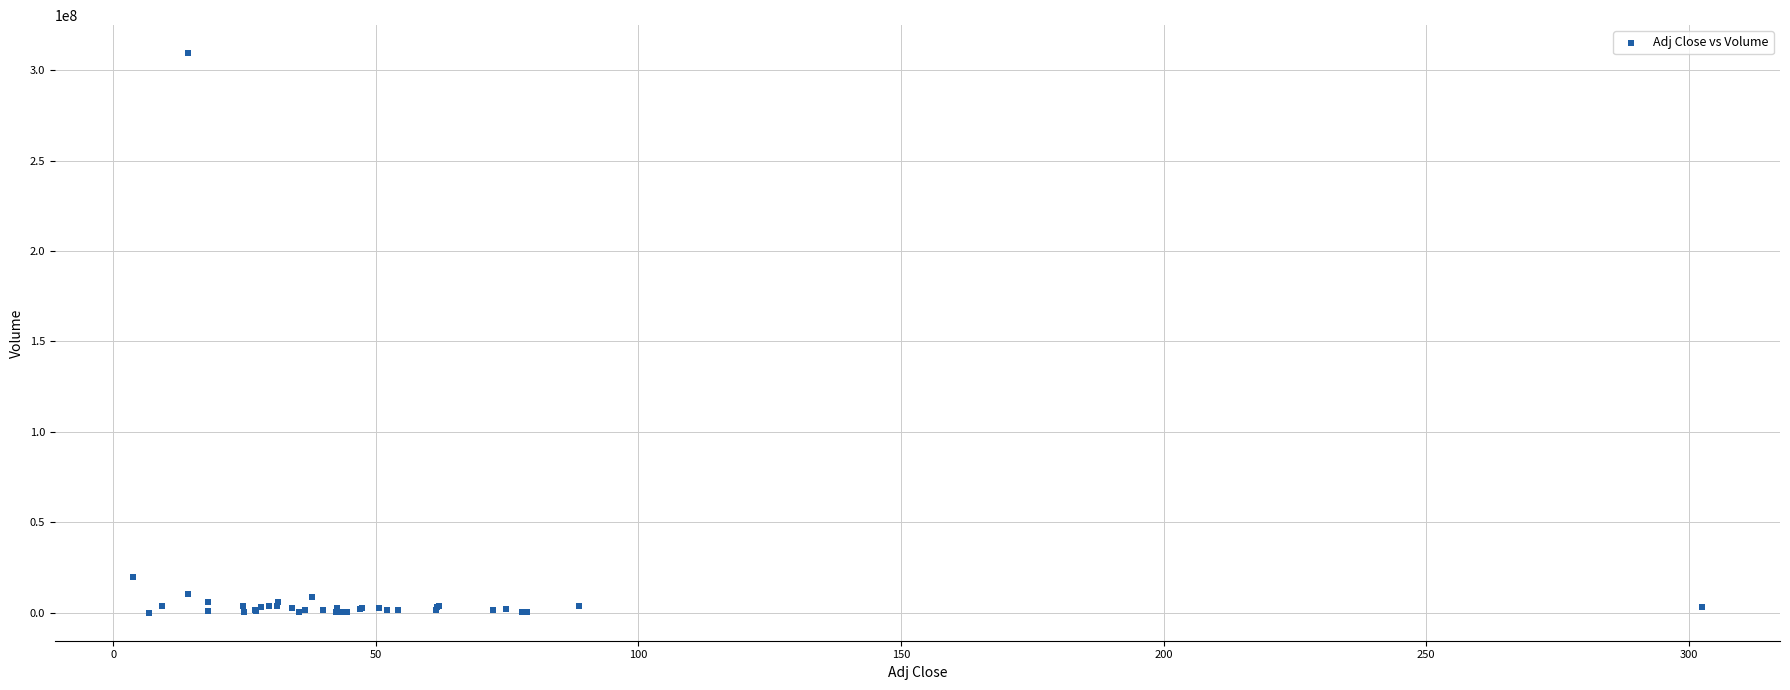

What Y value in the scatter plot is closest to 154711200?

19611600